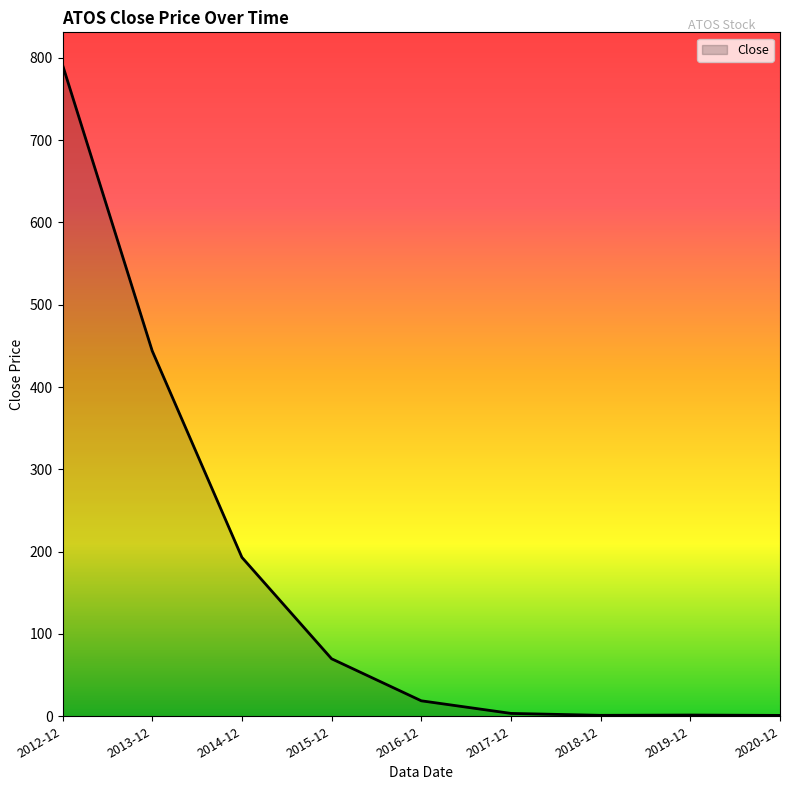

Approximately how many times larger is the value at 2013-12 compared to 2015-12?

6.4